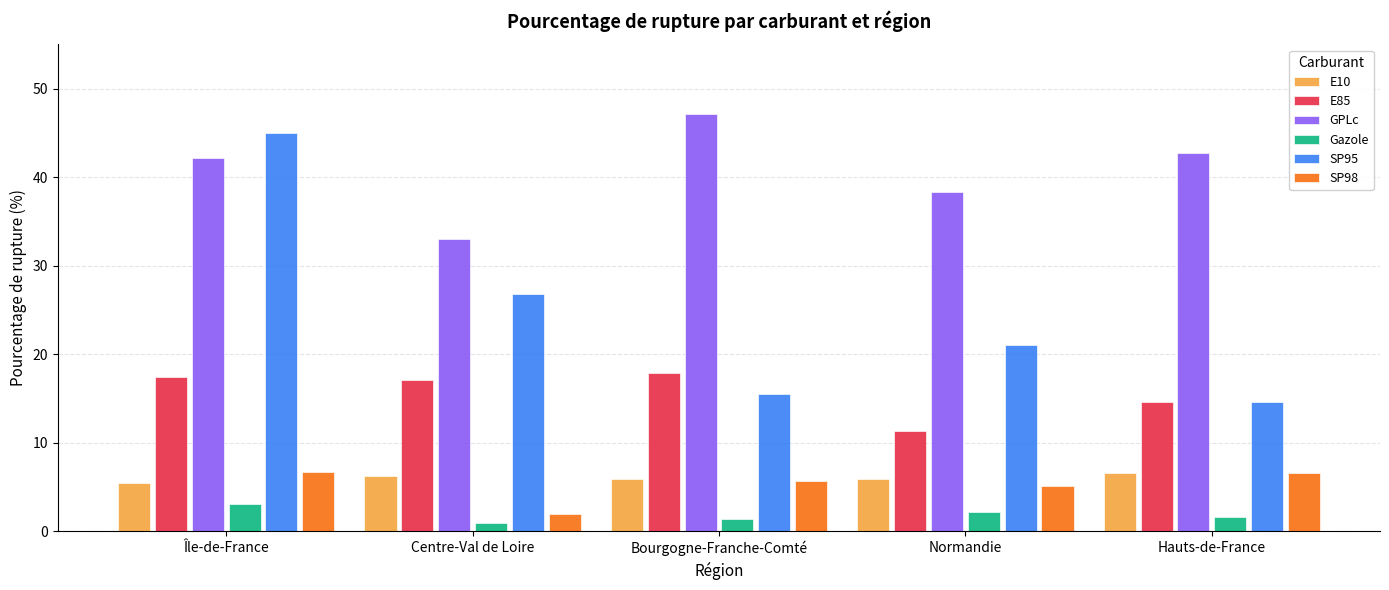

What are all the series names shown in the legend?

E10, E85, GPLc, Gazole, SP95, SP98